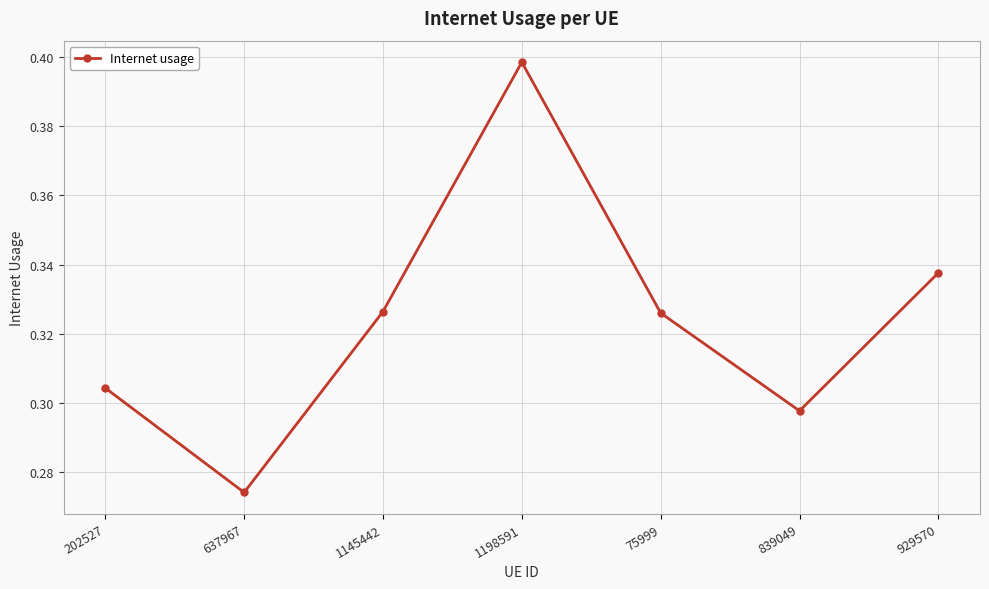

What position from the right is 202527?

7